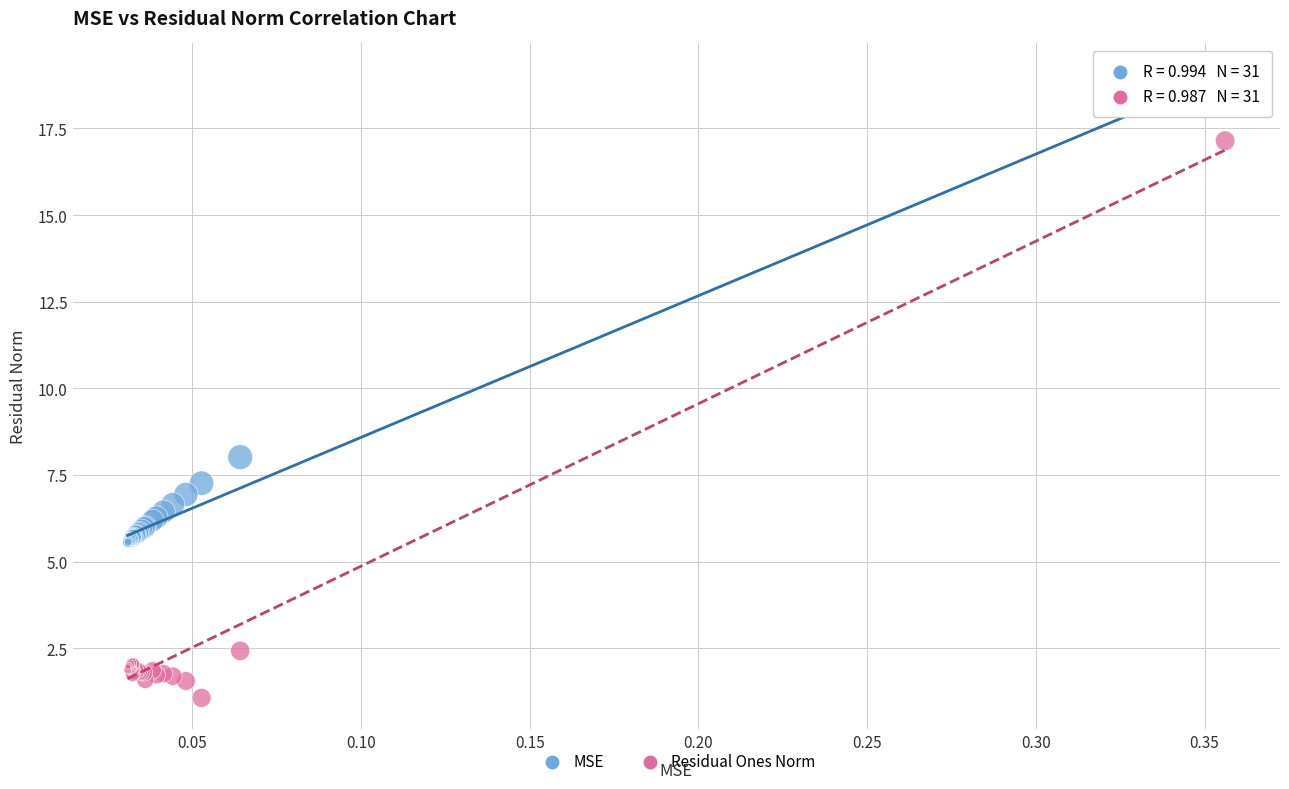

Which series reaches the maximum Y coordinate?

MSE